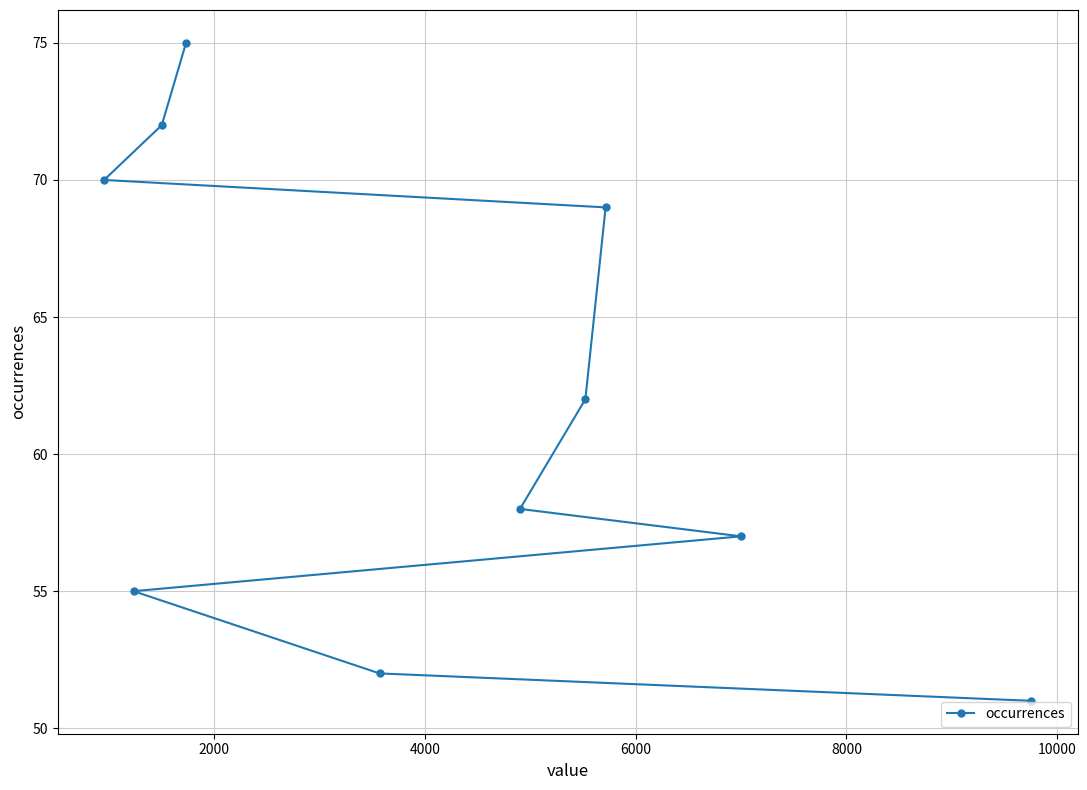

What is the difference between the maximum and minimum values?

24